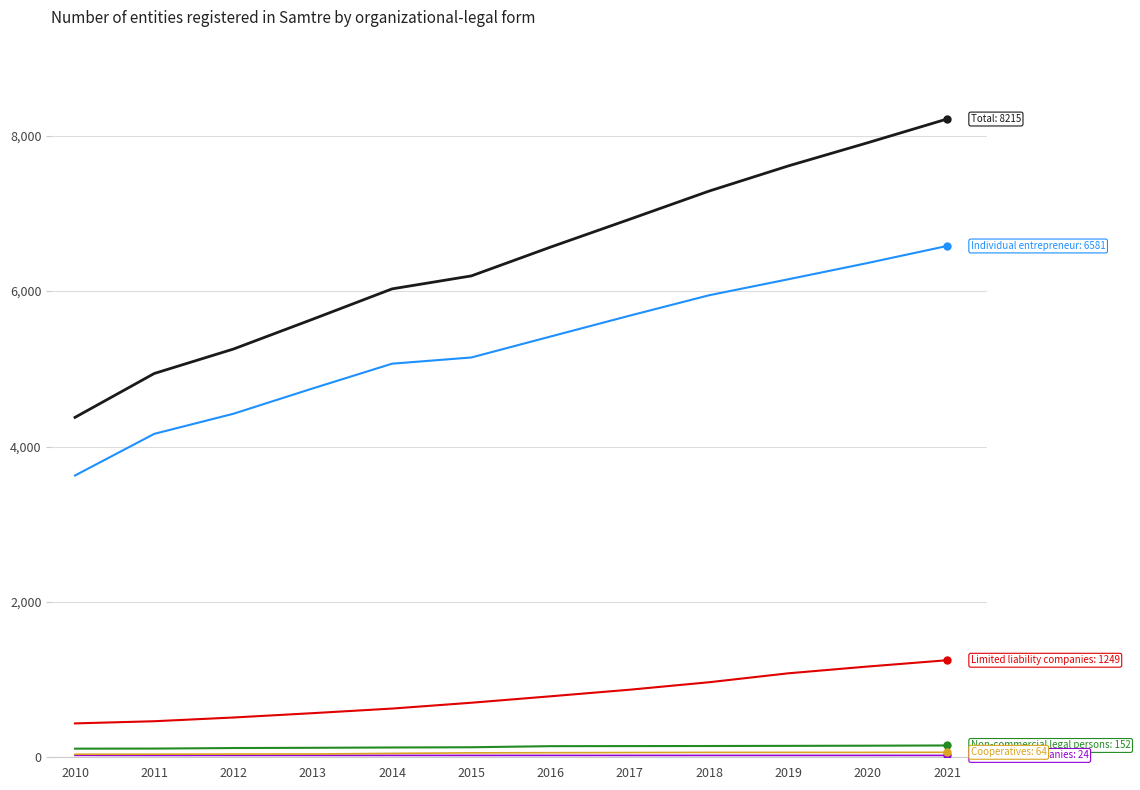

Which category has the highest value across all series?

2021